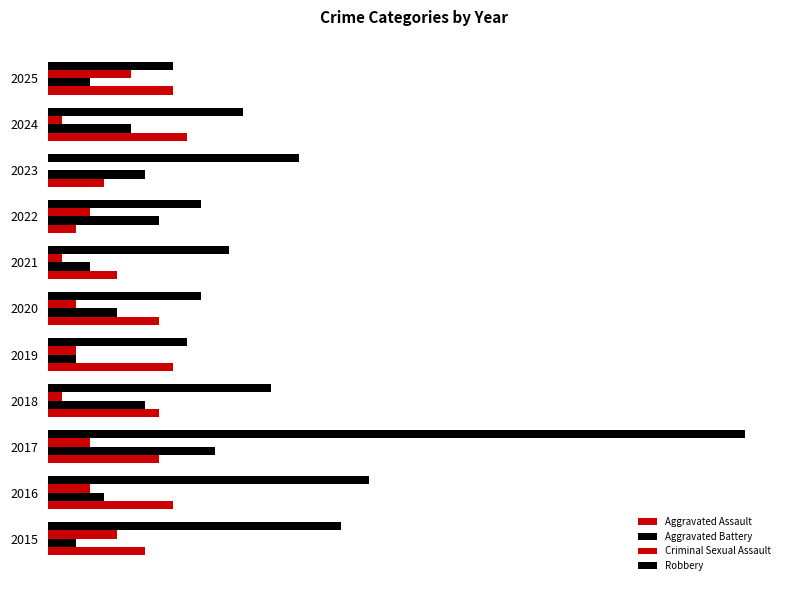

Reading right to left, what are all the values shown in this chart?

Aggravated Assault: 9	10	4	2	5	8	9	8	8	9	7
Aggravated Battery: 3	6	7	8	3	5	2	7	12	4	2
Criminal Sexual Assault: 6	1	0	3	1	2	2	1	3	3	5
Robbery: 9	14	18	11	13	11	10	16	50	23	21